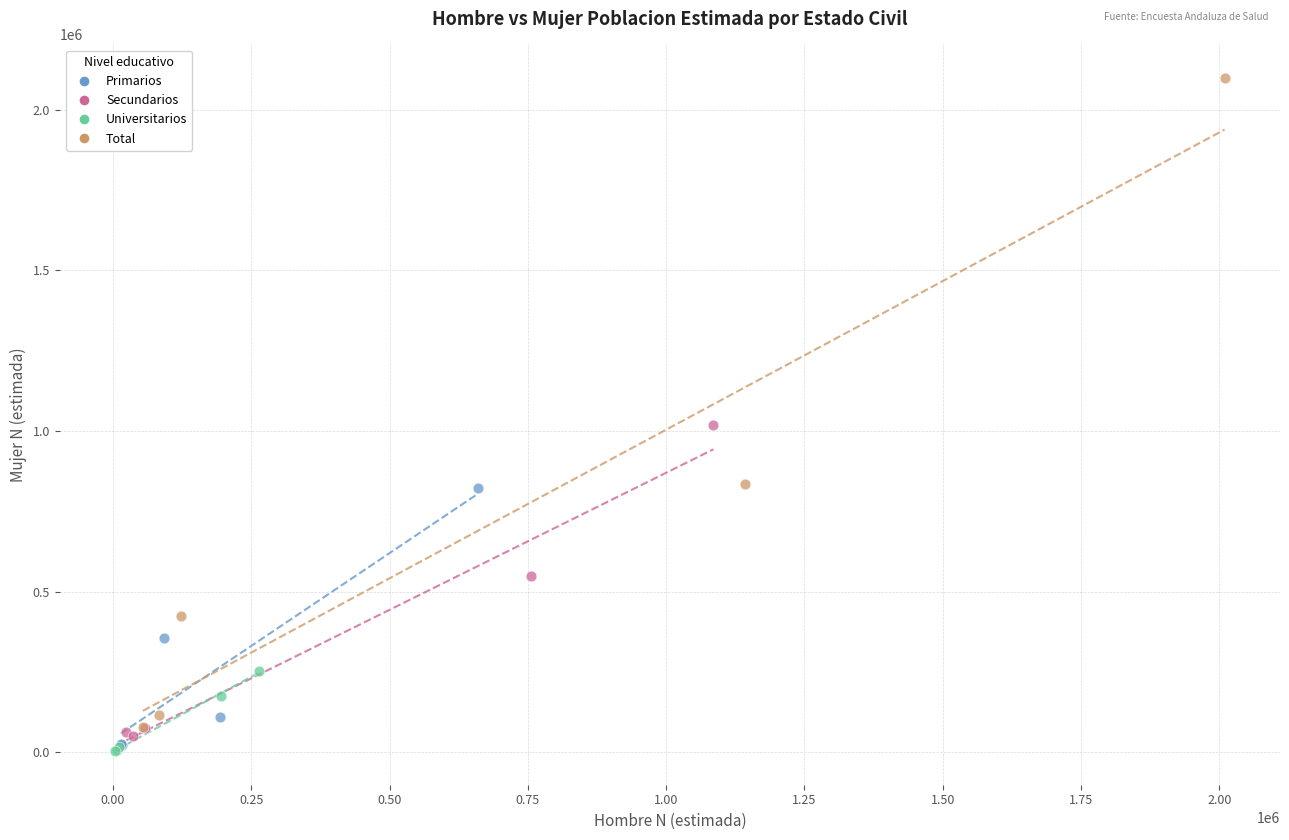

Which series has the largest Y range (max minus min)?

Total